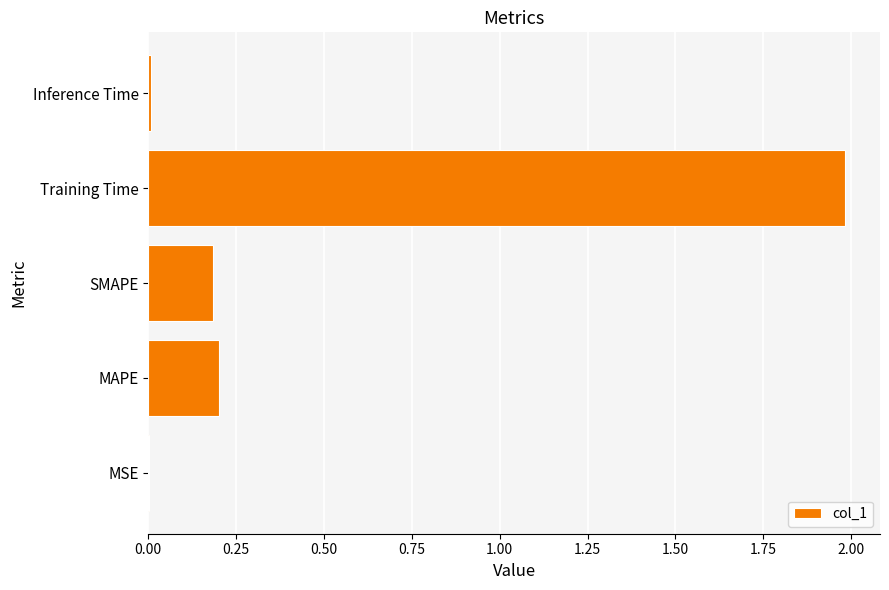

The chart shows a value of 2.0 at Training Time. True or false?

True